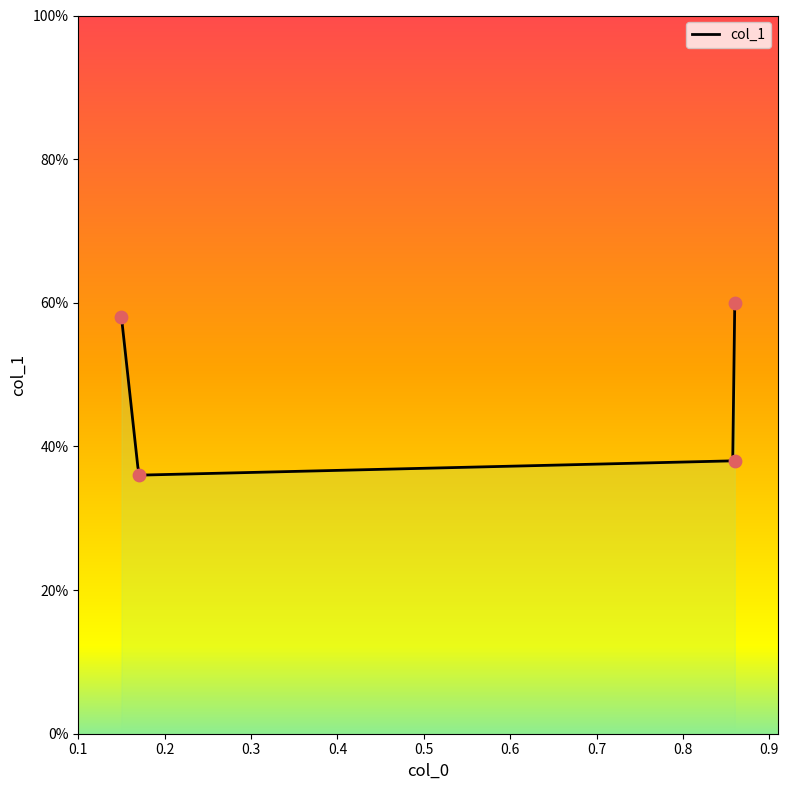

What is the change in value from 0.86 to 0.86?

+0.2